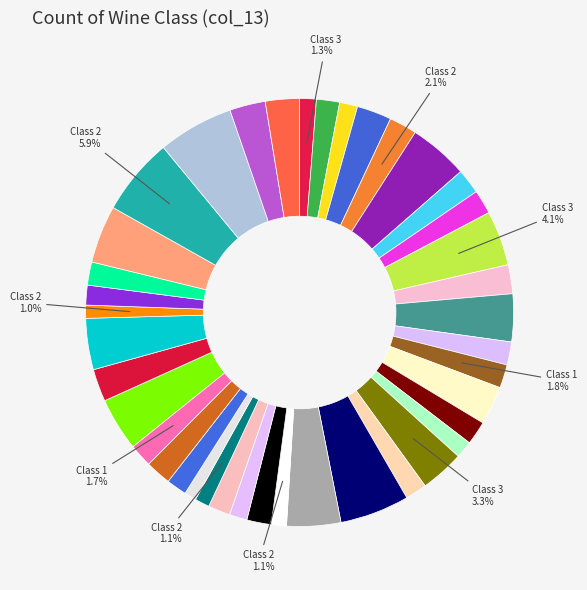

Which category has the biggest portion of the pie?

2